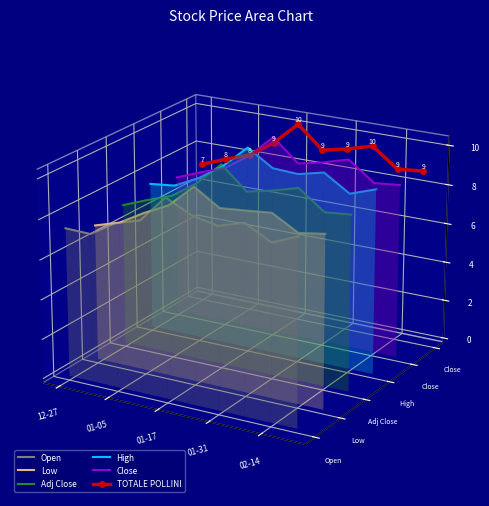

True or false: Open has a value of 0.0 at 8.

False